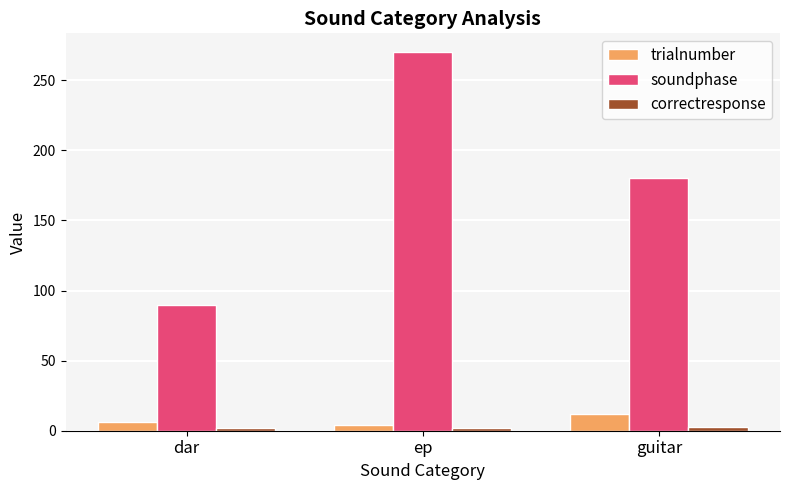

List the series in order of their peak value, lowest first.

correctresponse, trialnumber, soundphase